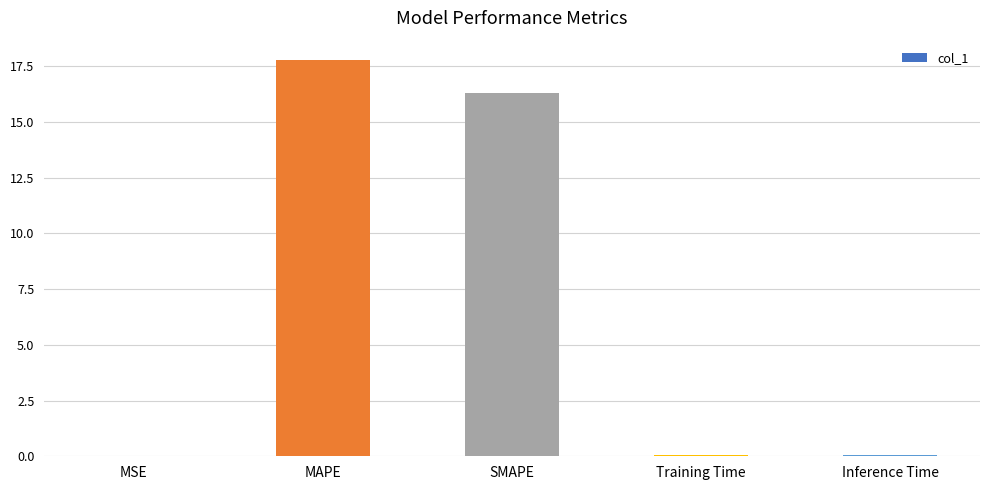

The chart shows a value of 26.6 at MAPE. True or false?

False